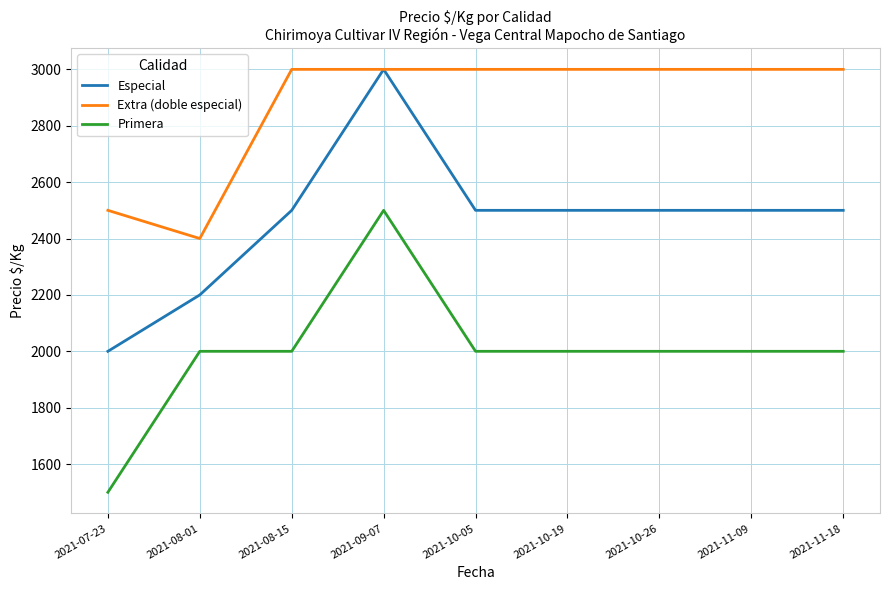

True or false: Especial and Primera cross at least once.

False